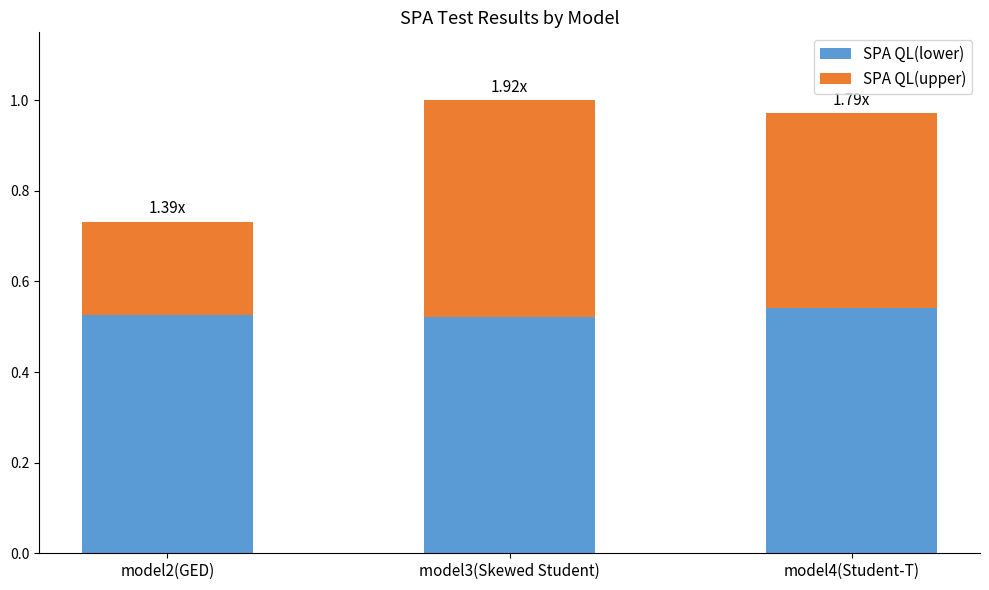

What is the total value across all series at model3(Skewed Student)?

1.0